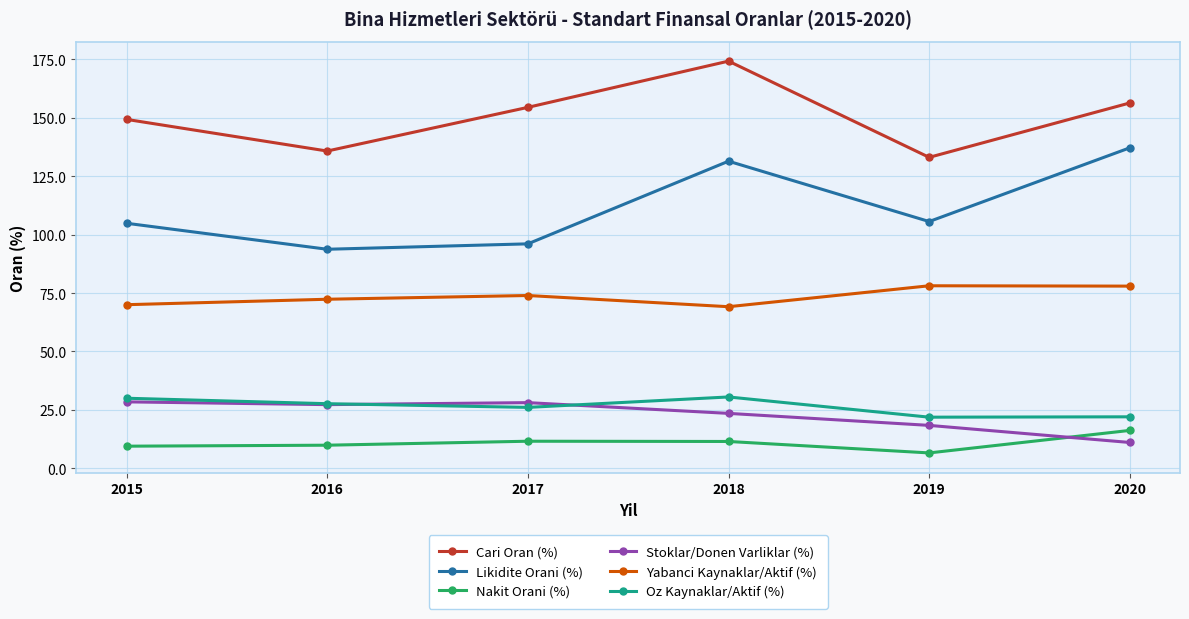

Which label corresponds to the largest value in the chart?

2018